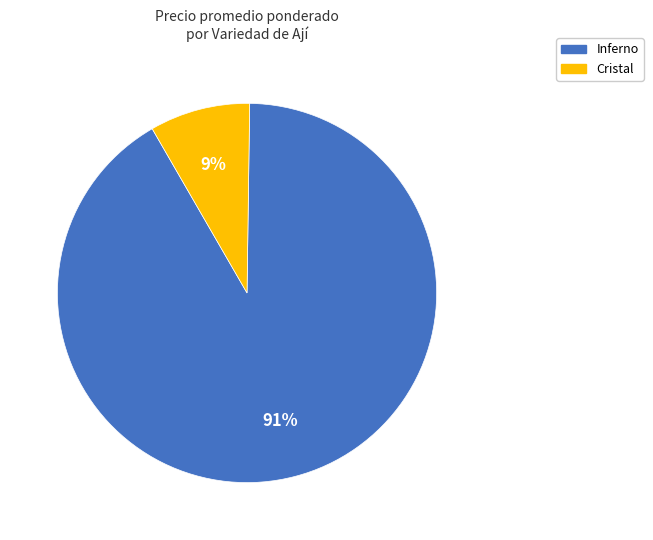

To the nearest percent, what is the combined percentage of Inferno and Cristal?

100%